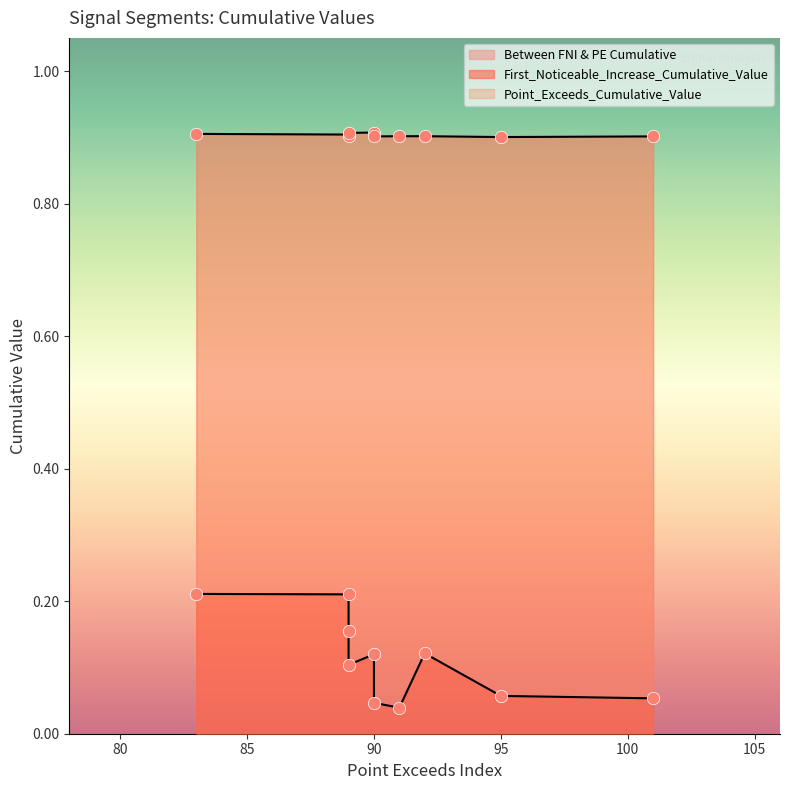

At how many categories does at least one series exceed 0?

10